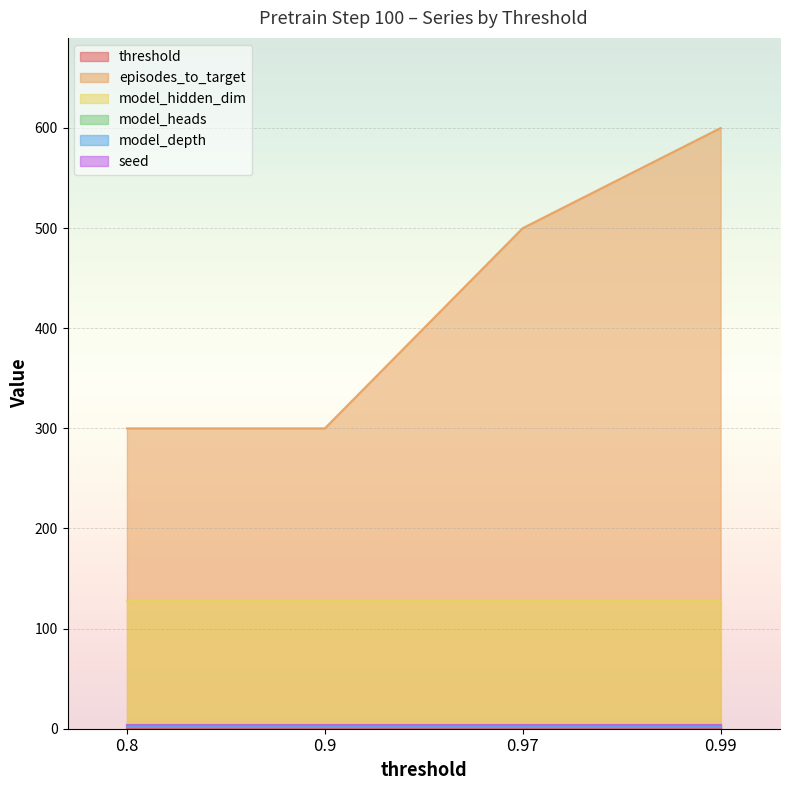

The model_depth series shows 2.7 at 0.9. True or false?

False